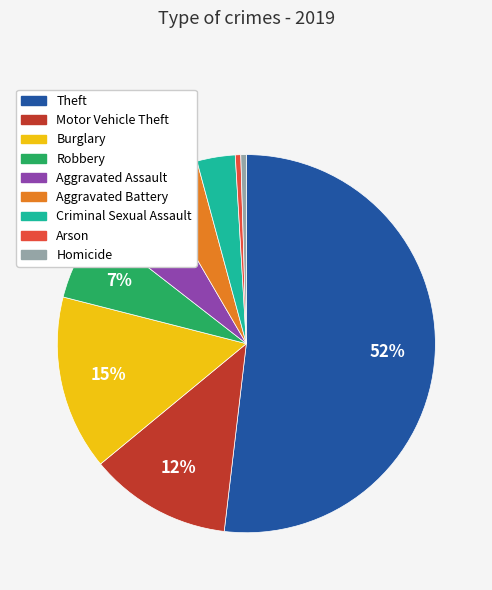

To the nearest percent, what is the difference between the Aggravated Assault and Homicide slice percentages?

6%